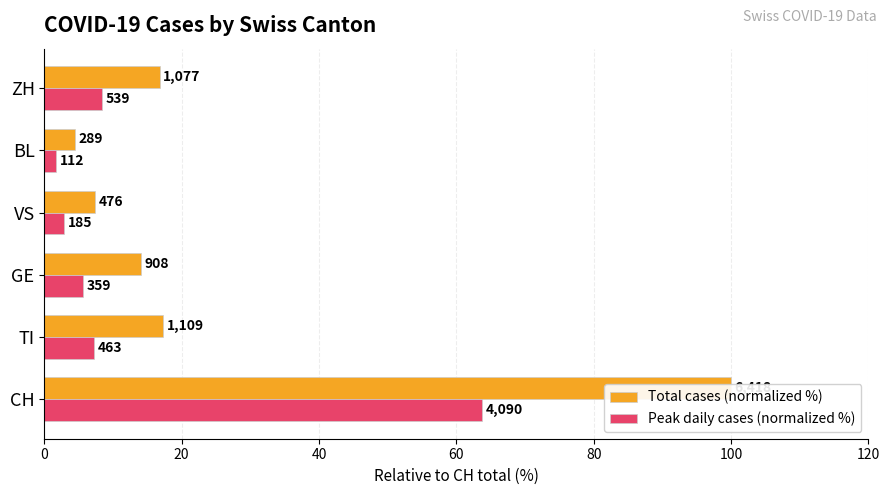

Between GE and ZH, which series saw the biggest shift?

Peak daily cases (normalized %)